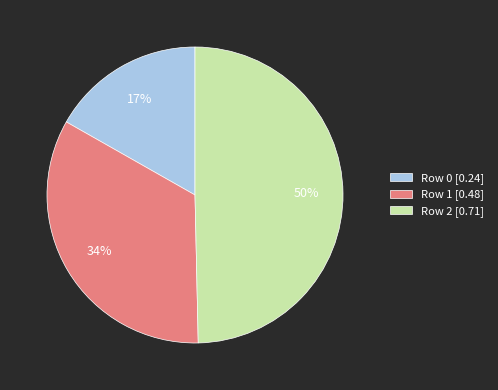

Do Row 2 [0.71] and Row 0 [0.24] together represent more than half of the pie?

Yes